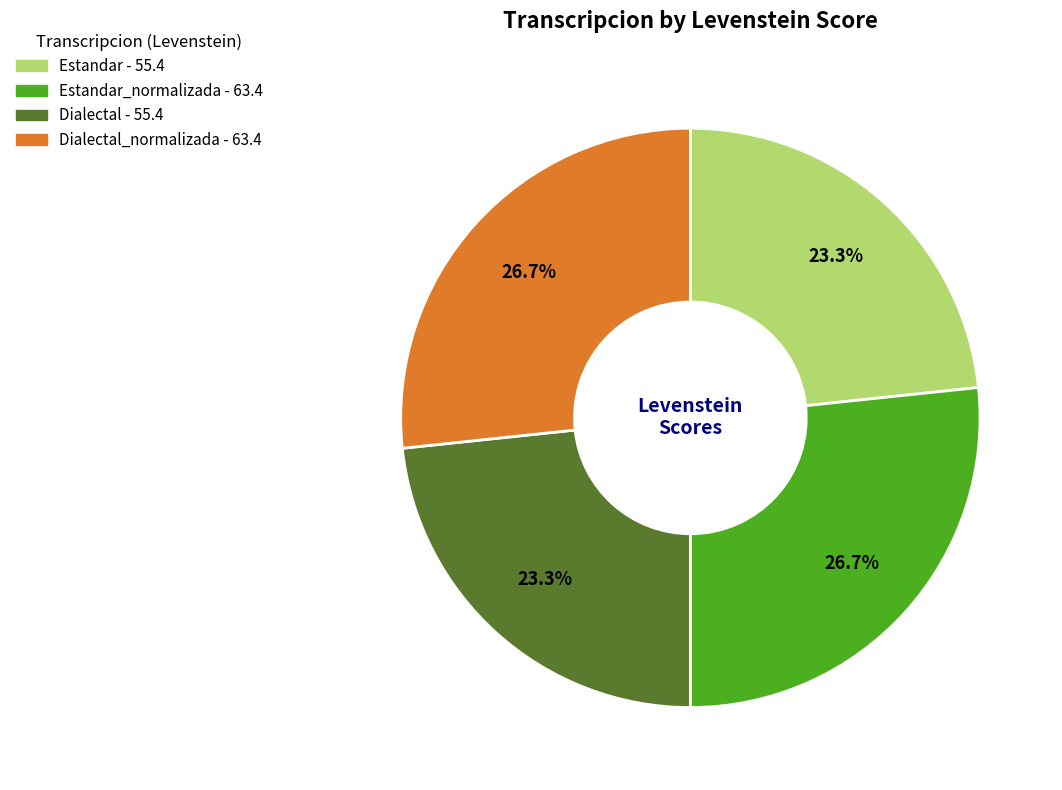

Is there any slice that represents more than half of the pie?

No